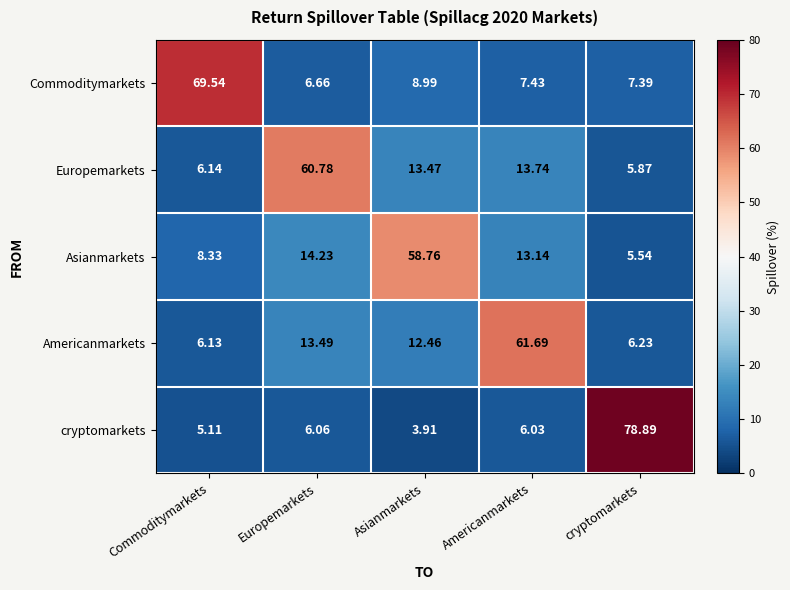

Which label corresponds to the largest value in the chart?

cryptomarkets